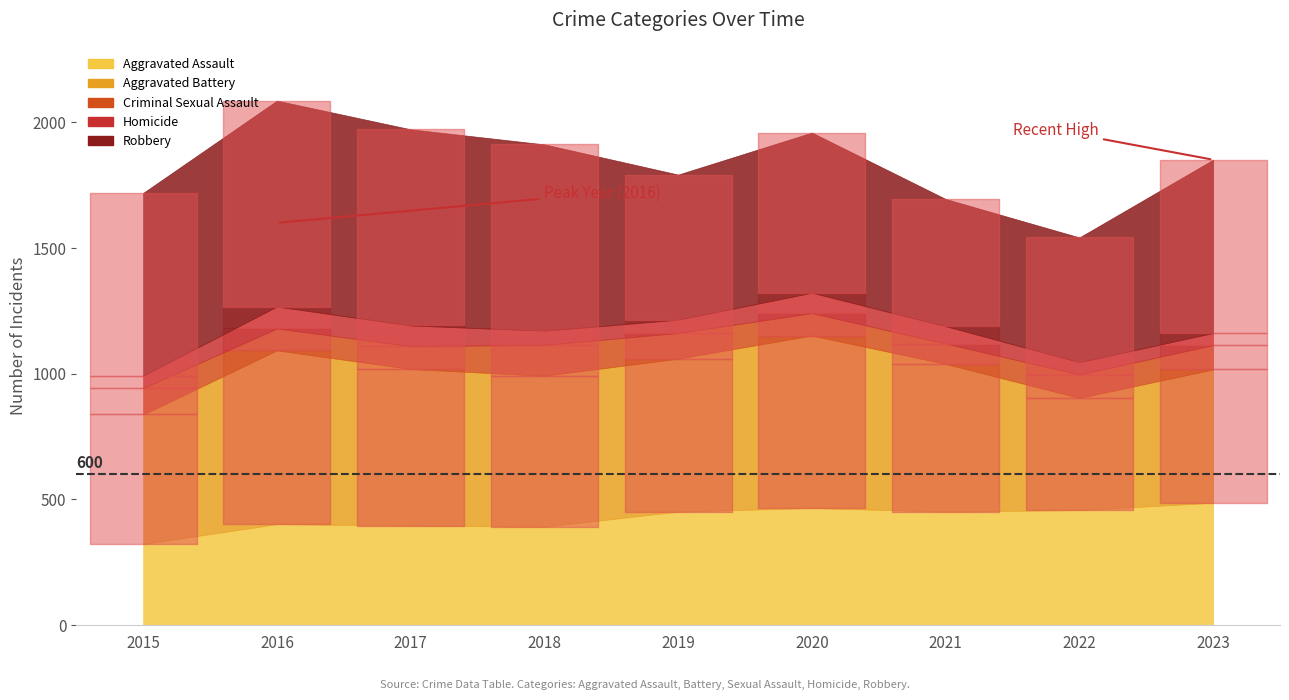

Where does the Aggravated Assault series first go above 452?

2020